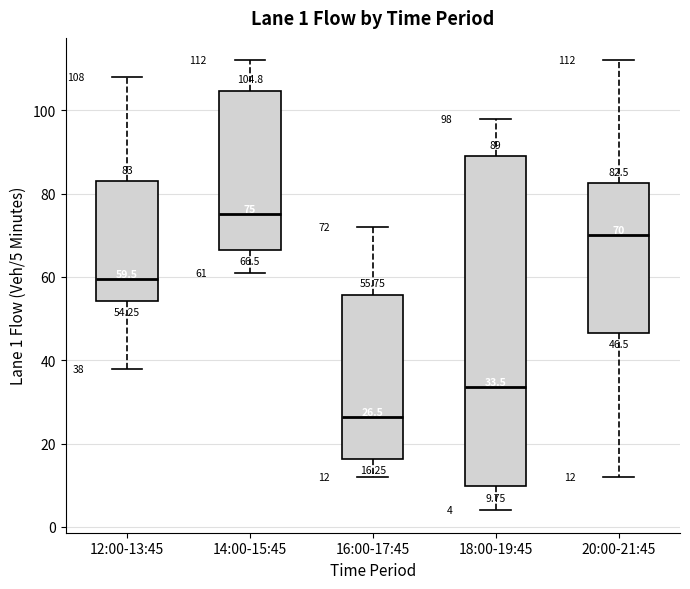

Which box's median line is the highest?

14:00-15:45